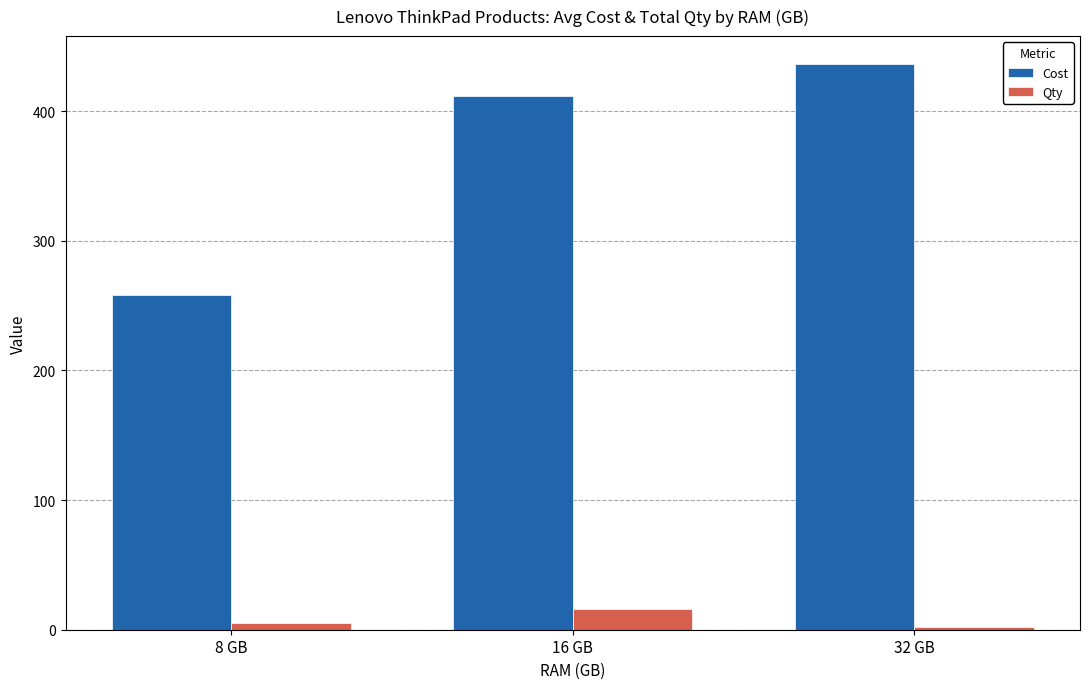

Which series has the largest range (max minus min)?

Cost